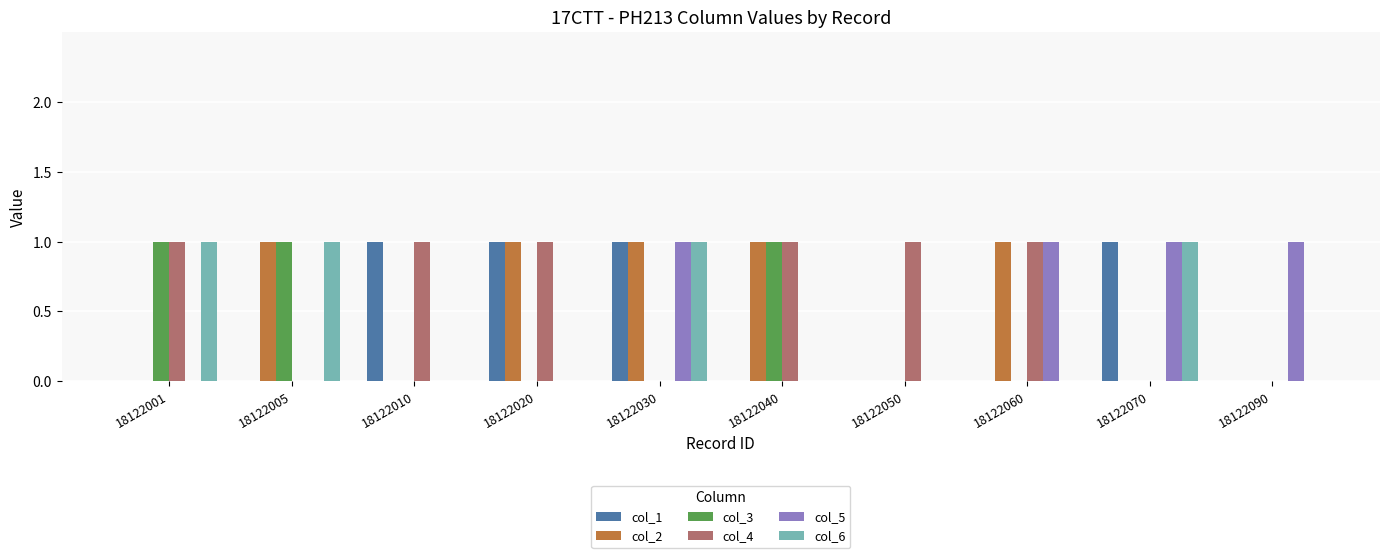

Count the number of data series in this chart.

6